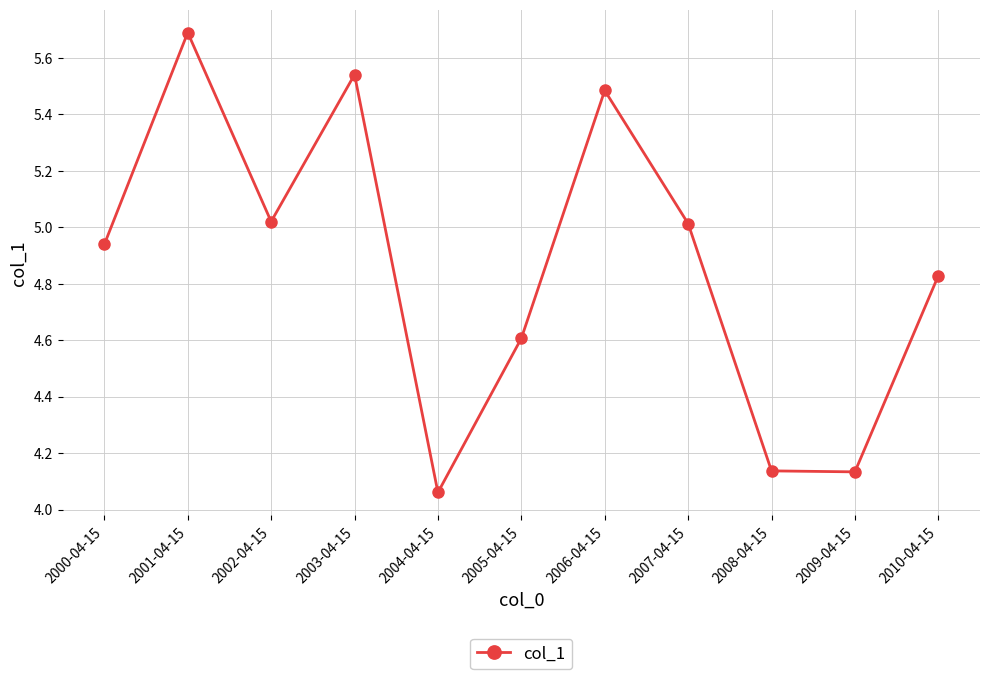

Which category has the lowest value across all series?

2004-04-15